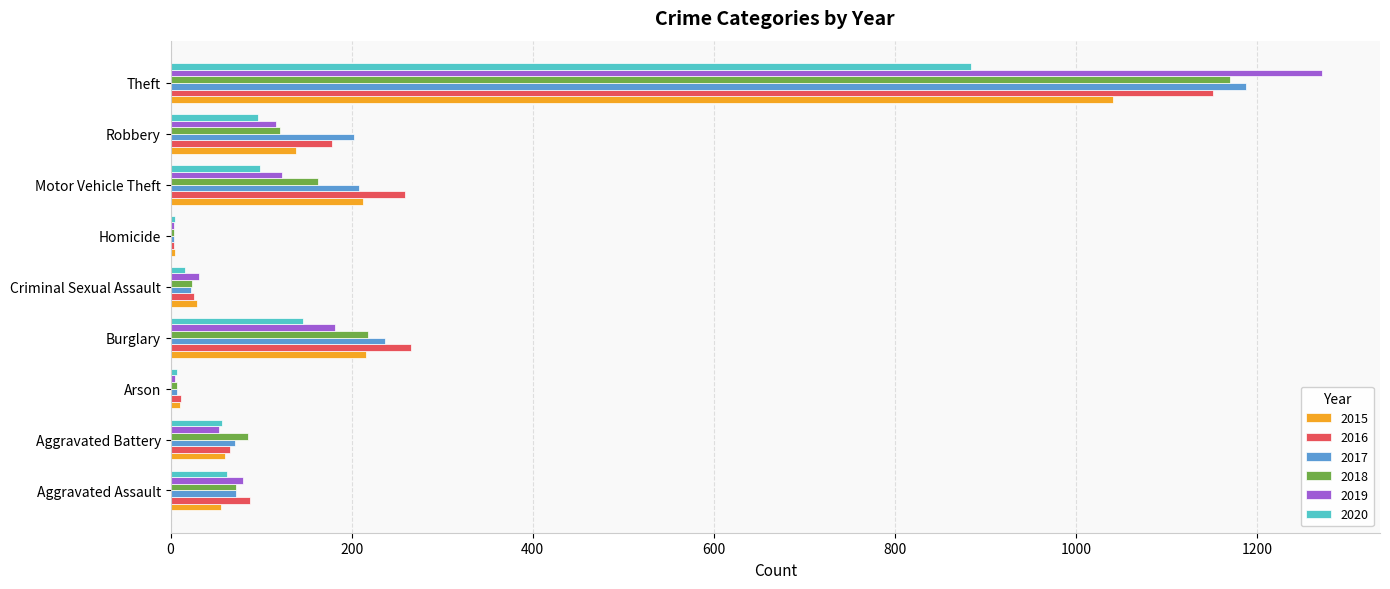

Is the value of 2018 at Aggravated Assault greater than the value of 2016 at Criminal Sexual Assault?

Yes